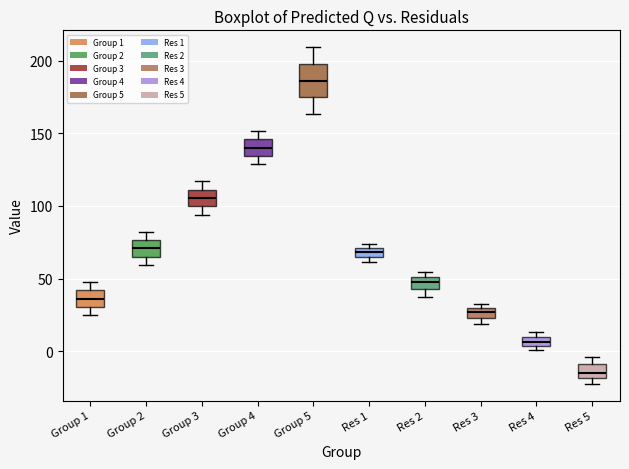

Which box's median line is the highest?

Group 5